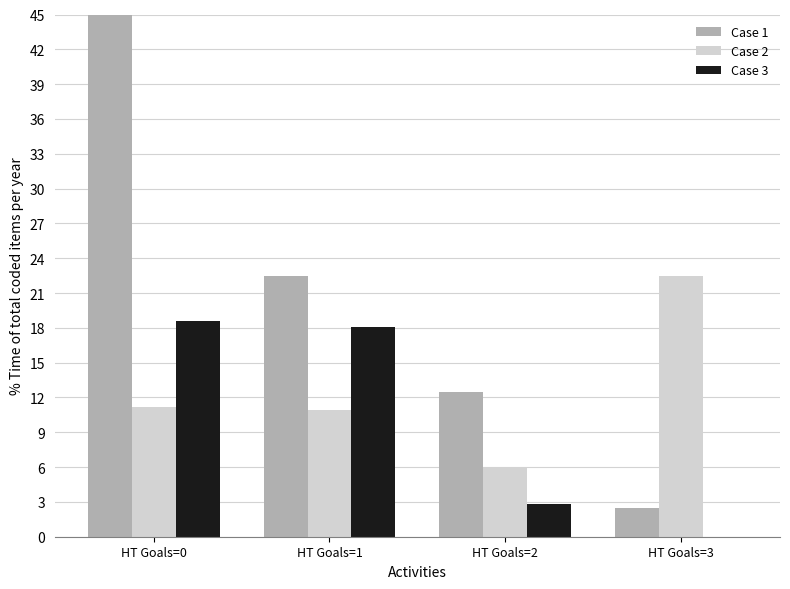

What is the sum of the Case 2 (Avg PPG Home ×15) values at HT Goals=3 and HT Goals=2?

28.5